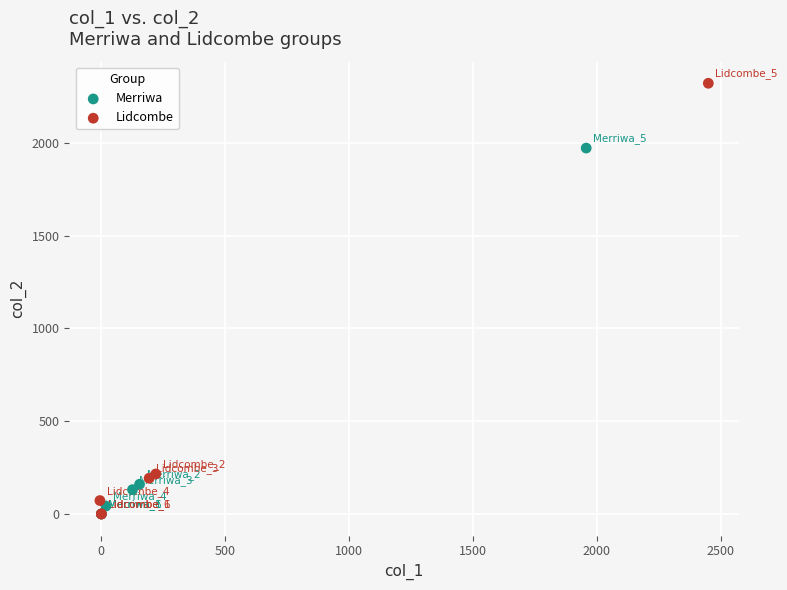

Which series has the widest spread of Y values?

Lidcombe